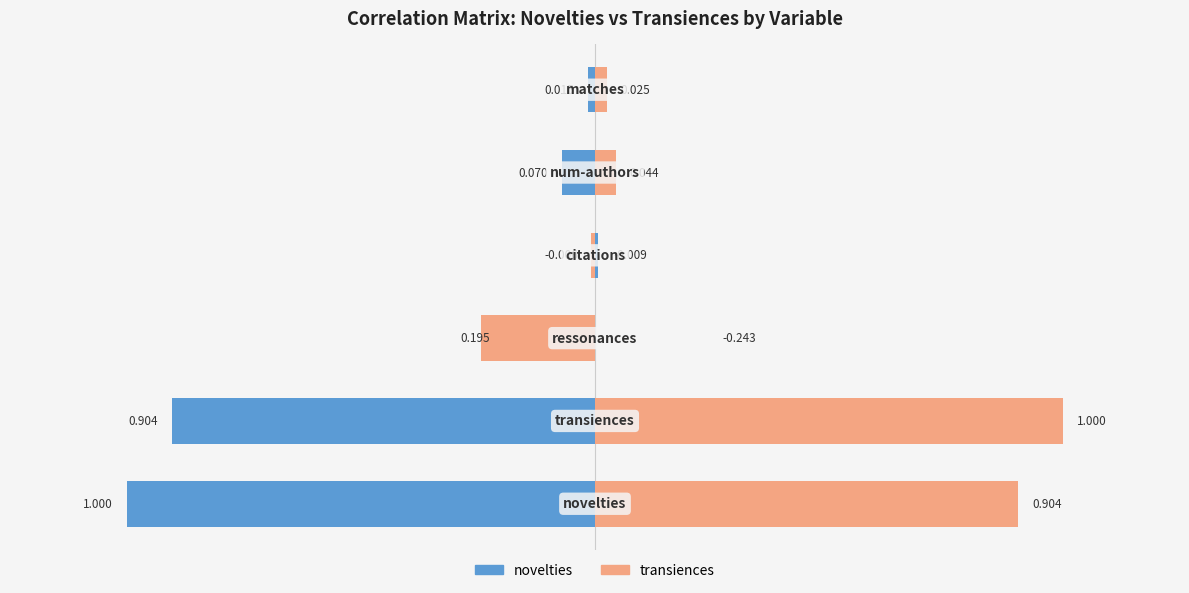

Does the chart contain stacked bars?

No